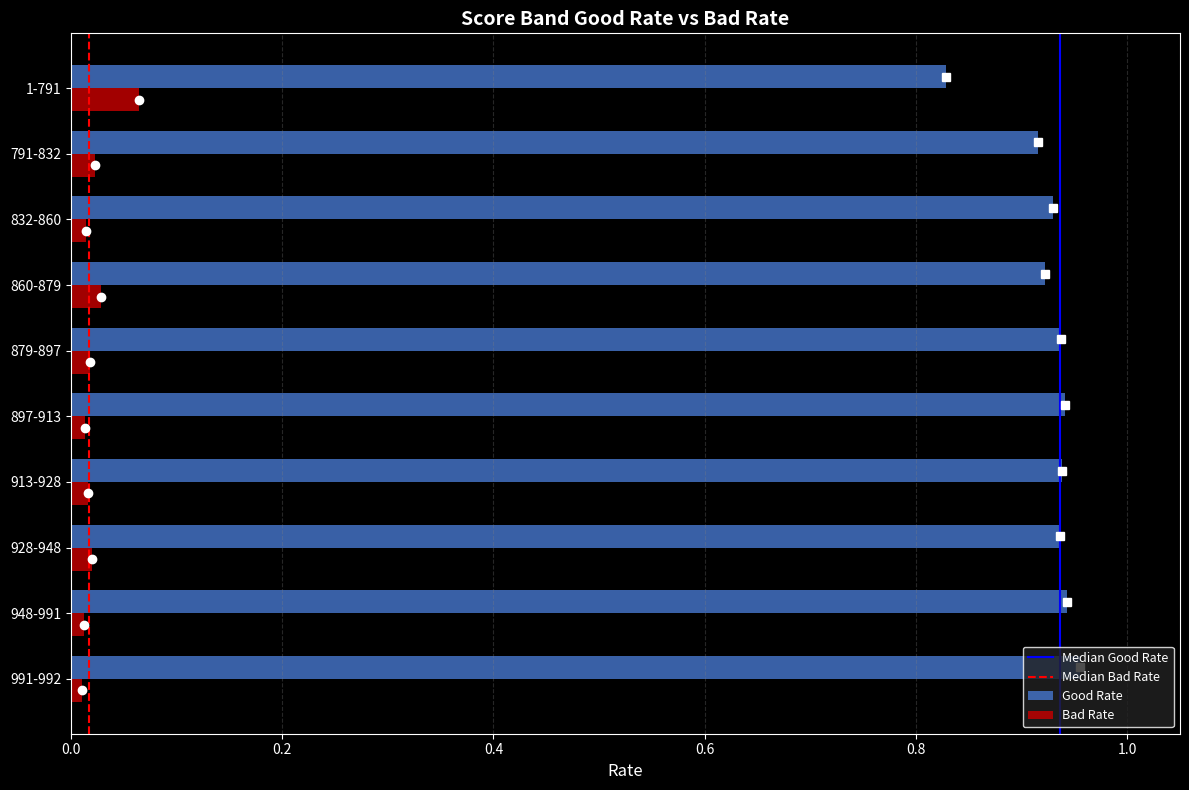

Rank the series by their average value, from highest to lowest.

Good Rate, Bad Rate